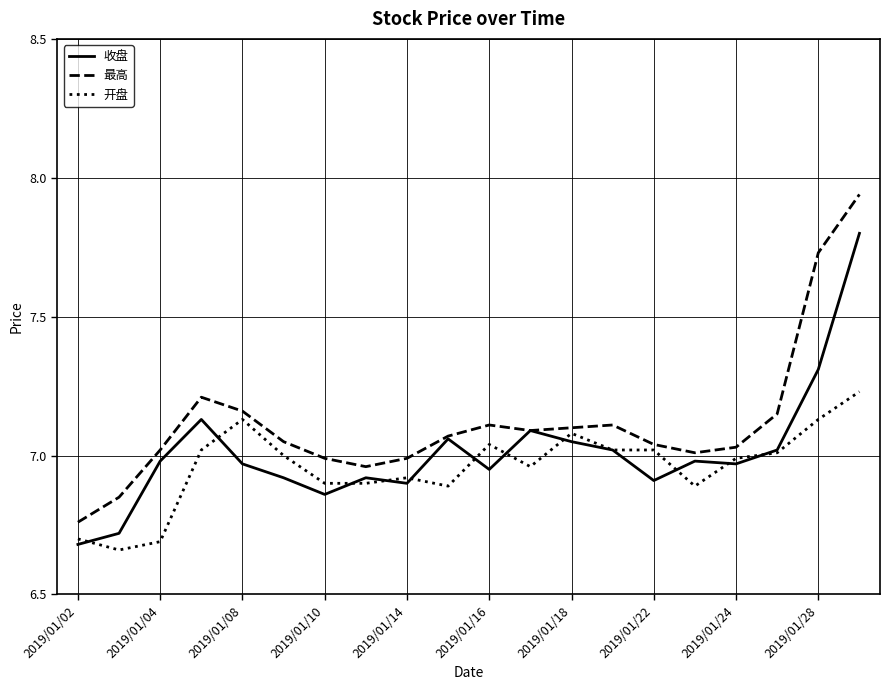

Which series has the largest total across all categories?

最高